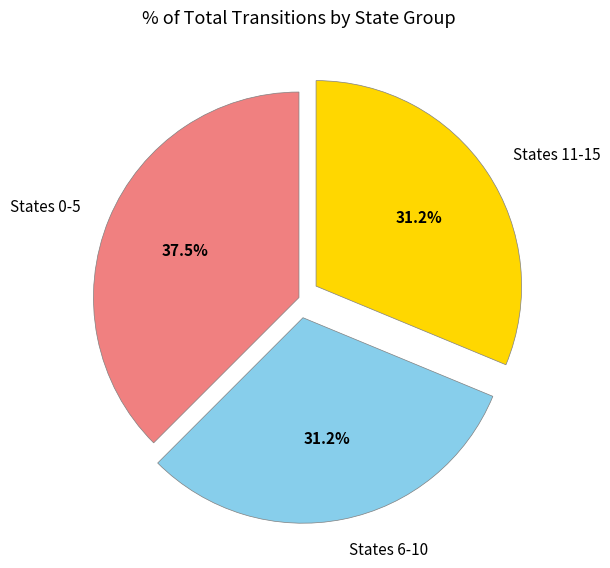

Is the sum of States 0-5 and States 6-10 greater than half?

Yes